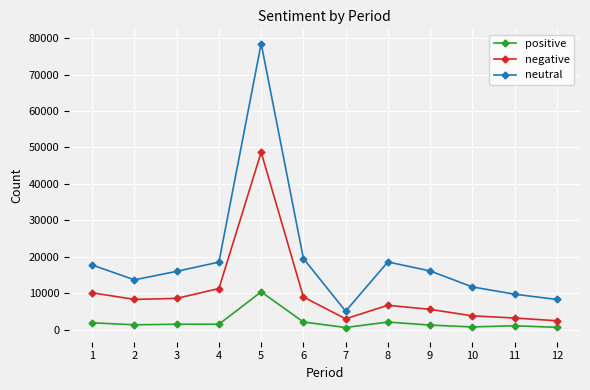

What is the highest value of the neutral series?

78492